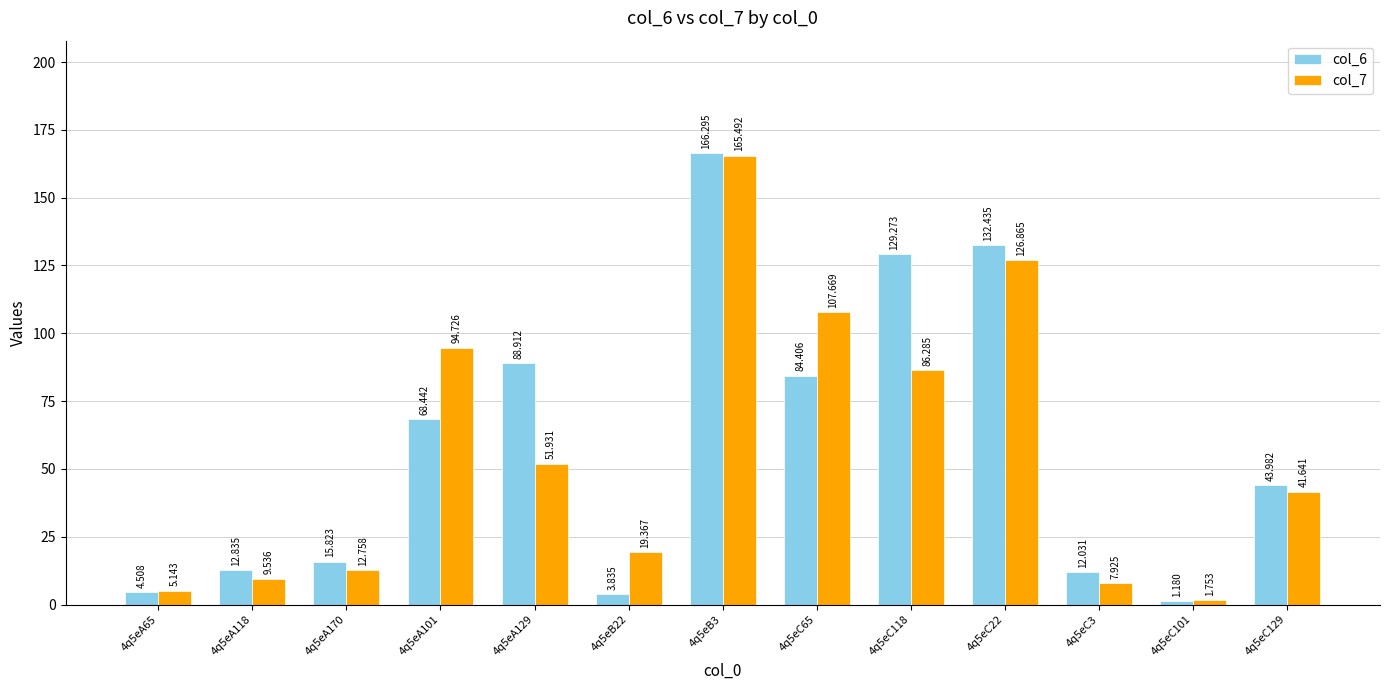

True or false: col_7 has a value of 218.8 at 4q5eB3.

False